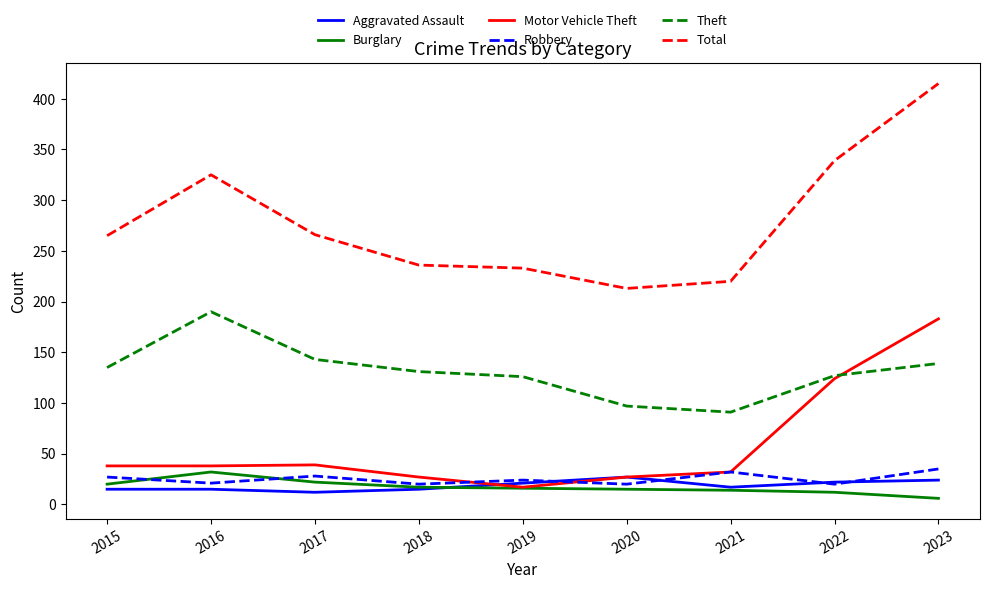

What is the sum of the Total values at 2017 and 2018?

502